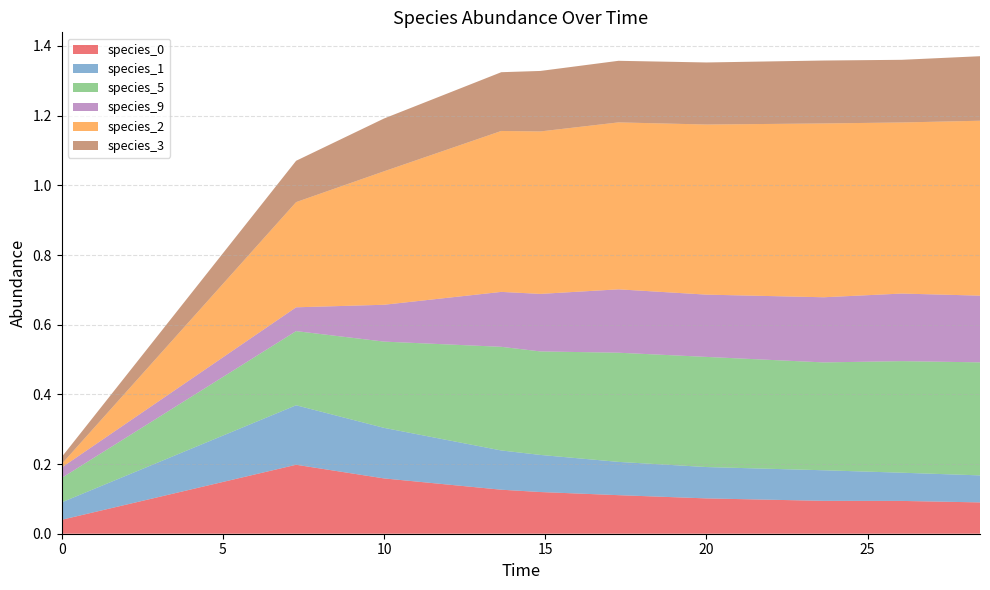

Reading right to left, transcribe all the data shown in this chart.

species_0: 28.484848484848484=0.1	26.060606060606062=0.1	23.63636363636364=0.1	20.0=0.1	17.272727272727273=0.1	14.84848484848485=0.1	13.636363636363637=0.1	10.0=0.2	7.272727272727273=0.2	0.0=0.0
species_1: 28.484848484848484=0.1	26.060606060606062=0.1	23.63636363636364=0.1	20.0=0.1	17.272727272727273=0.1	14.84848484848485=0.1	13.636363636363637=0.1	10.0=0.1	7.272727272727273=0.2	0.0=0.1
species_5: 28.484848484848484=0.3	26.060606060606062=0.3	23.63636363636364=0.3	20.0=0.3	17.272727272727273=0.3	14.84848484848485=0.3	13.636363636363637=0.3	10.0=0.2	7.272727272727273=0.2	0.0=0.1
species_9: 28.484848484848484=0.2	26.060606060606062=0.2	23.63636363636364=0.2	20.0=0.2	17.272727272727273=0.2	14.84848484848485=0.2	13.636363636363637=0.2	10.0=0.1	7.272727272727273=0.1	0.0=0.0
species_2: 28.484848484848484=0.5	26.060606060606062=0.5	23.63636363636364=0.5	20.0=0.5	17.272727272727273=0.5	14.84848484848485=0.5	13.636363636363637=0.5	10.0=0.4	7.272727272727273=0.3	0.0=0.0
species_3: 28.484848484848484=0.2	26.060606060606062=0.2	23.63636363636364=0.2	20.0=0.2	17.272727272727273=0.2	14.84848484848485=0.2	13.636363636363637=0.2	10.0=0.2	7.272727272727273=0.1	0.0=0.0